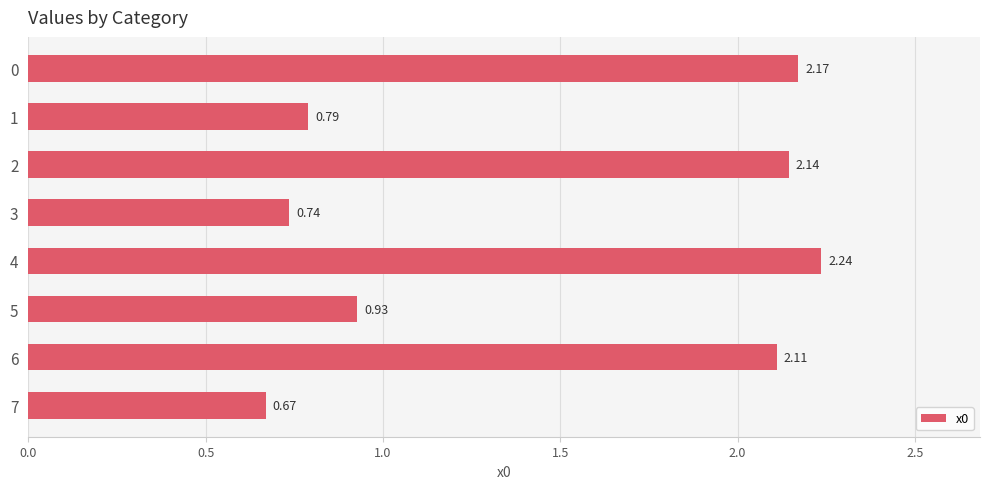

How many categories are shown in the chart?

8